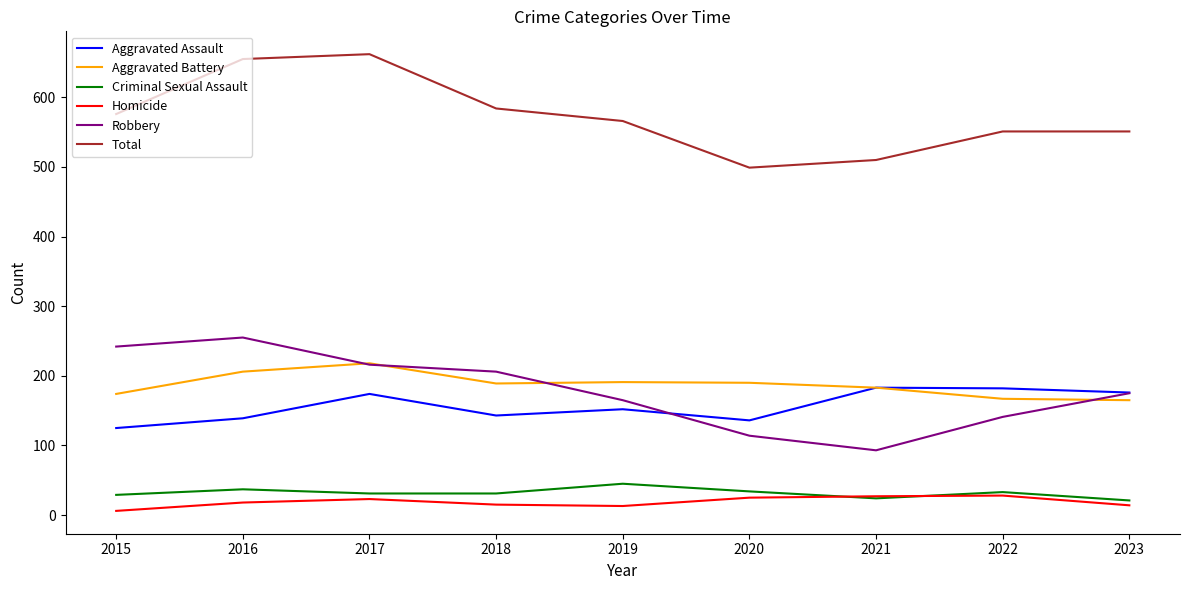

What is the difference between the maximum and minimum values in the Criminal Sexual Assault series?

24